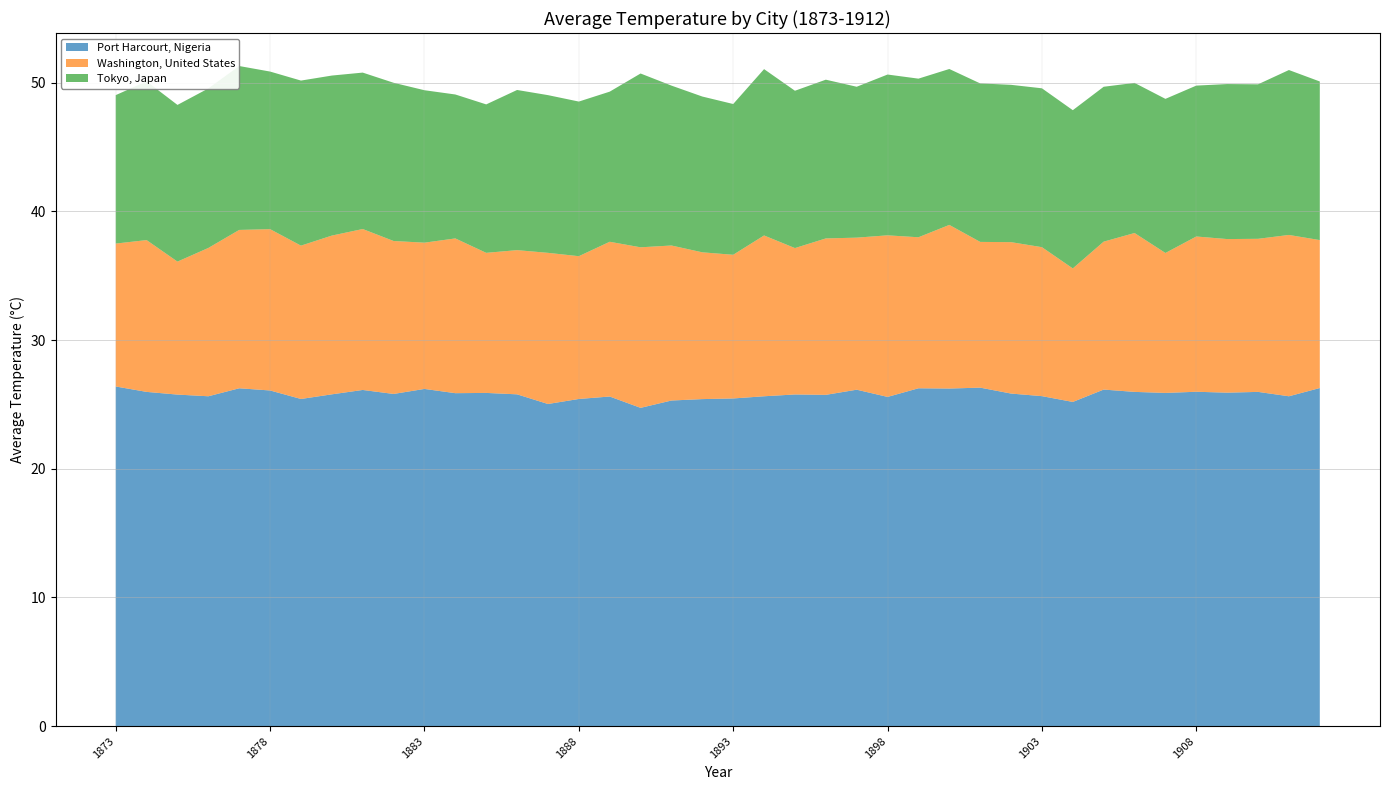

What is the average value of the Tokyo, Japan series?

12.2